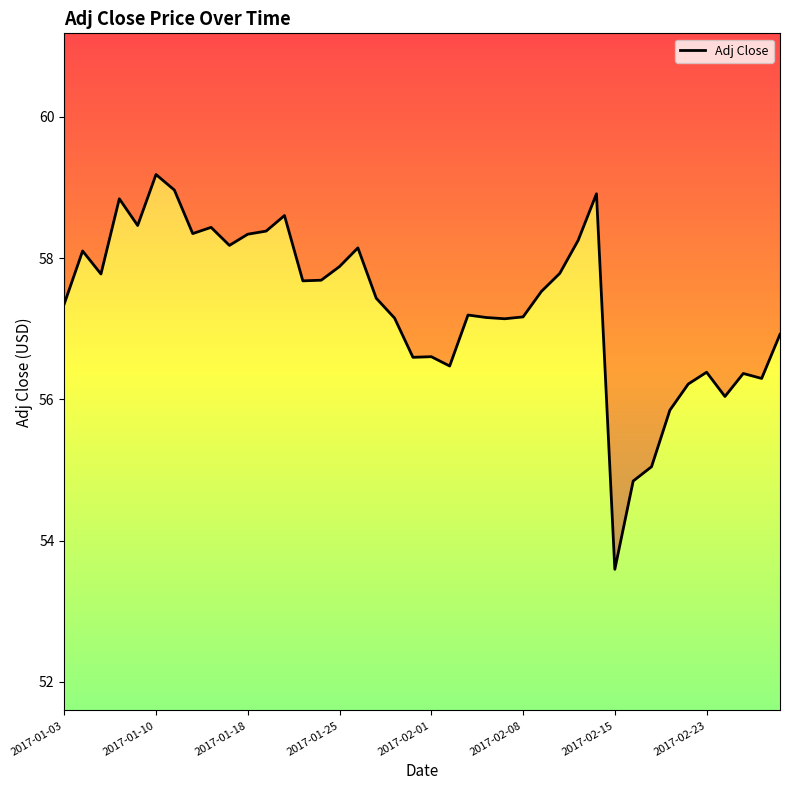

Between 37 and 2017-01-03, which is larger?

2017-01-03